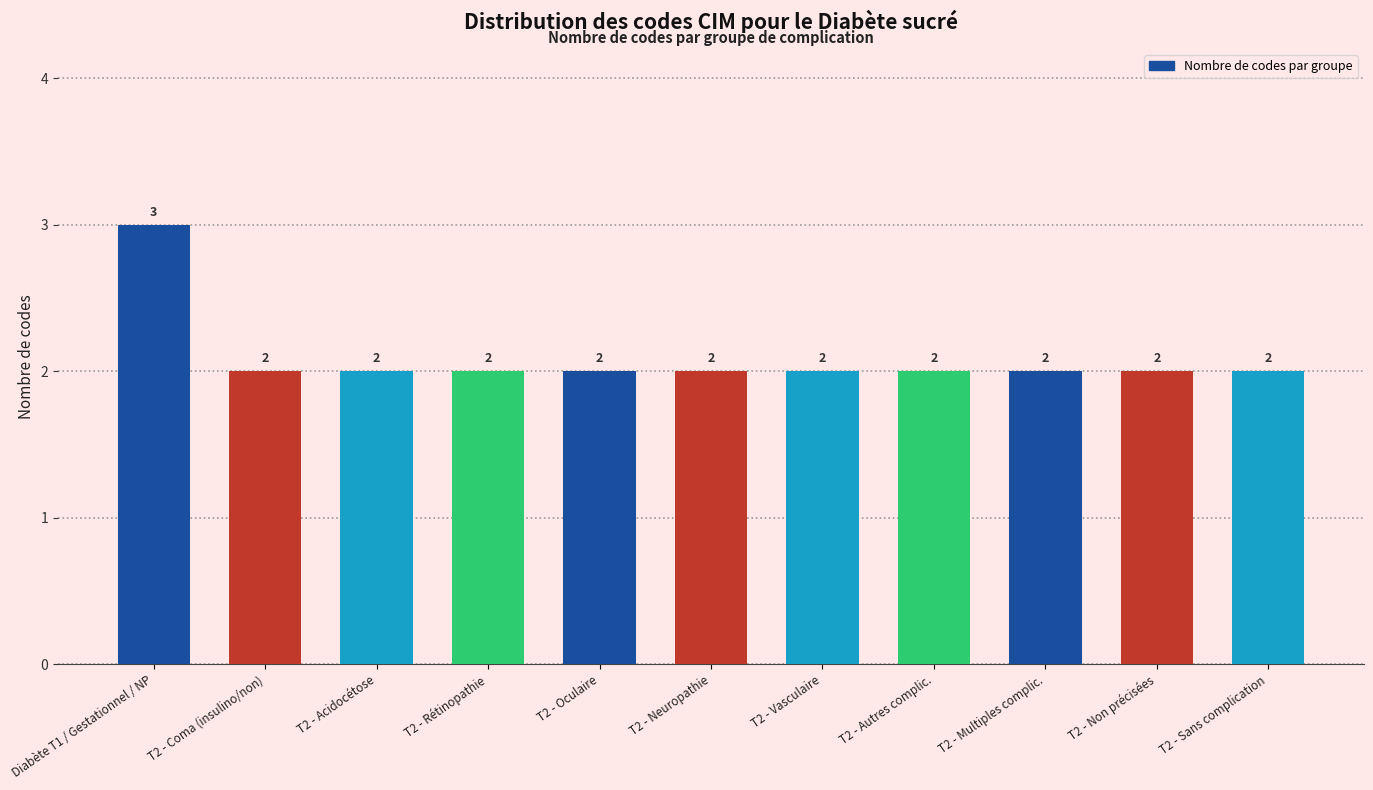

Reading left to right, transcribe all the data shown in this chart.

3	2	2	2	2	2	2	2	2	2	2